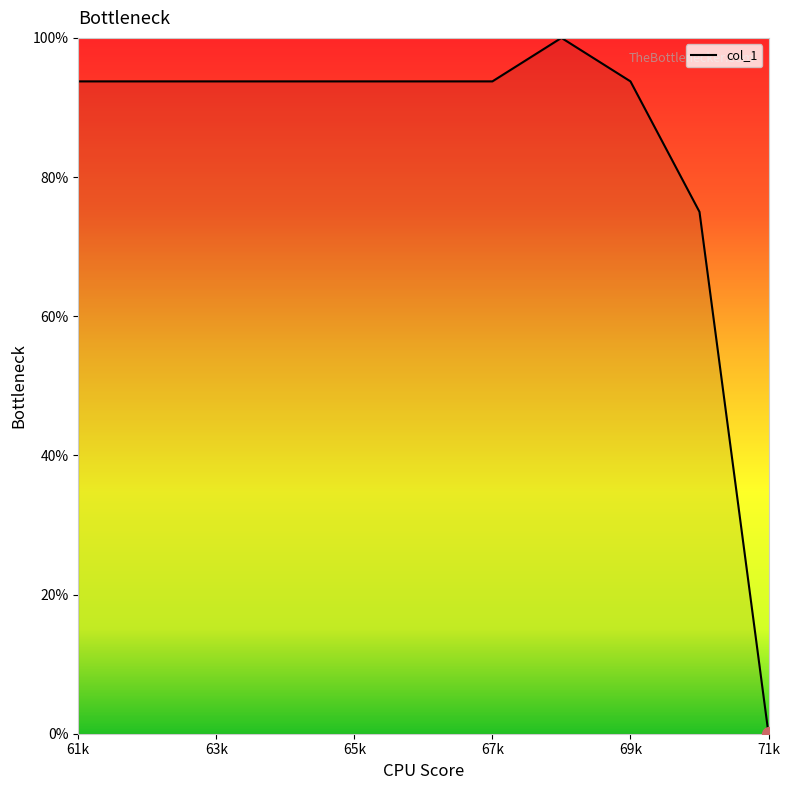

What is the greatest value displayed?

100.0